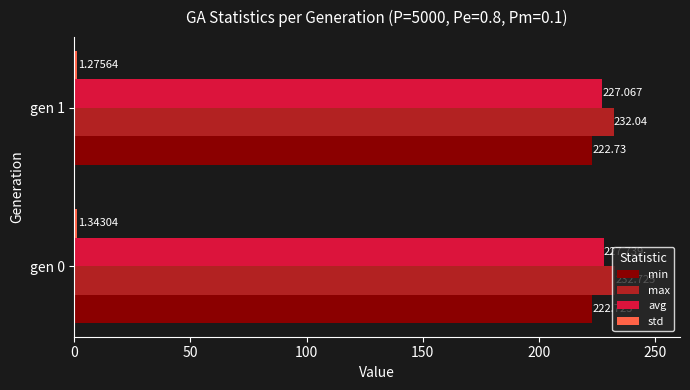

Which series has the largest total across all categories?

max